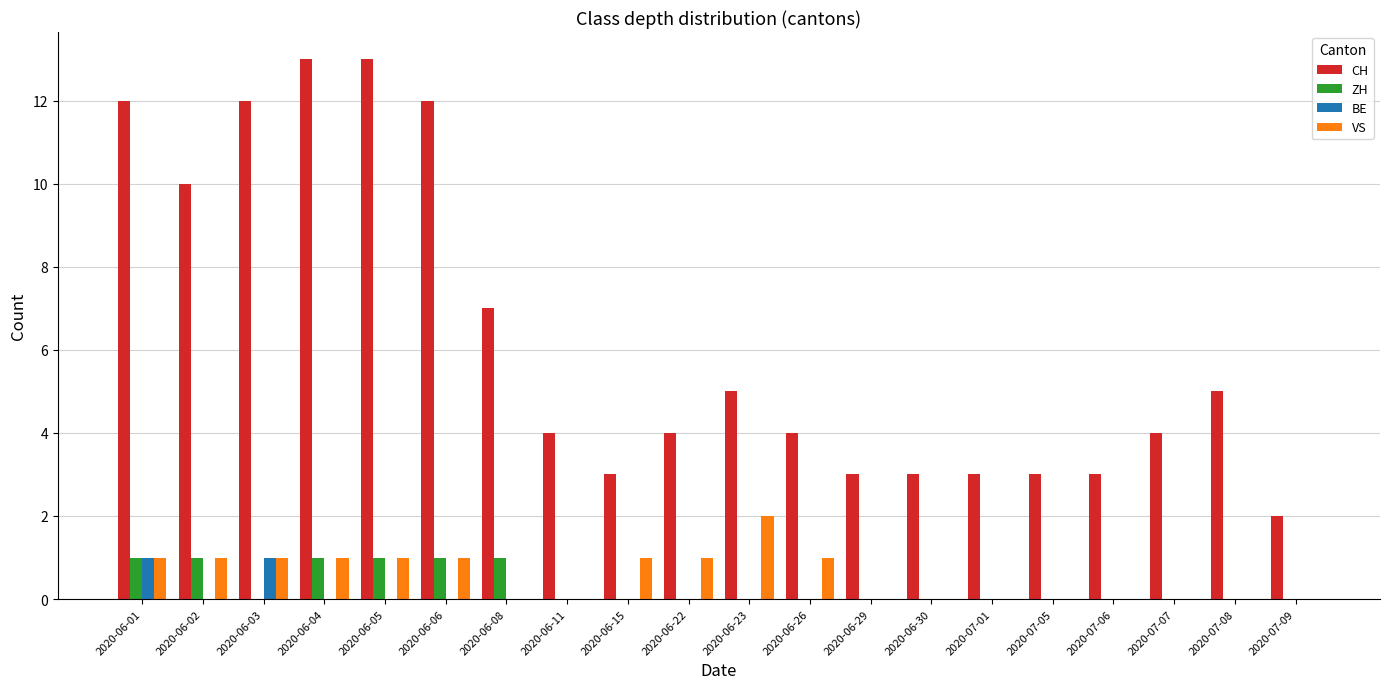

True or false: VS has a value of 0 at 2020-06-08.

True